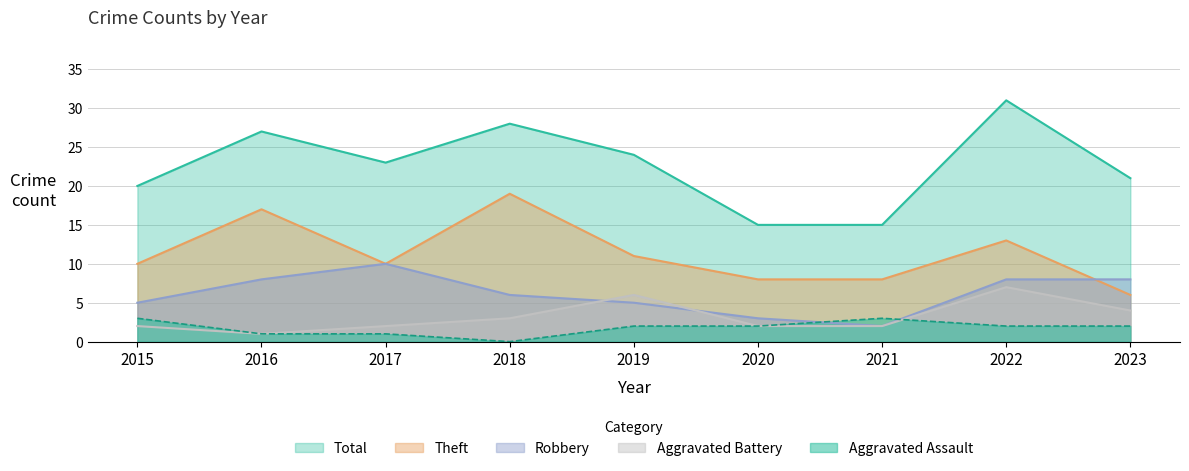

What are all the series names shown in the legend?

Total, Theft, Robbery, Aggravated Battery, Aggravated Assault